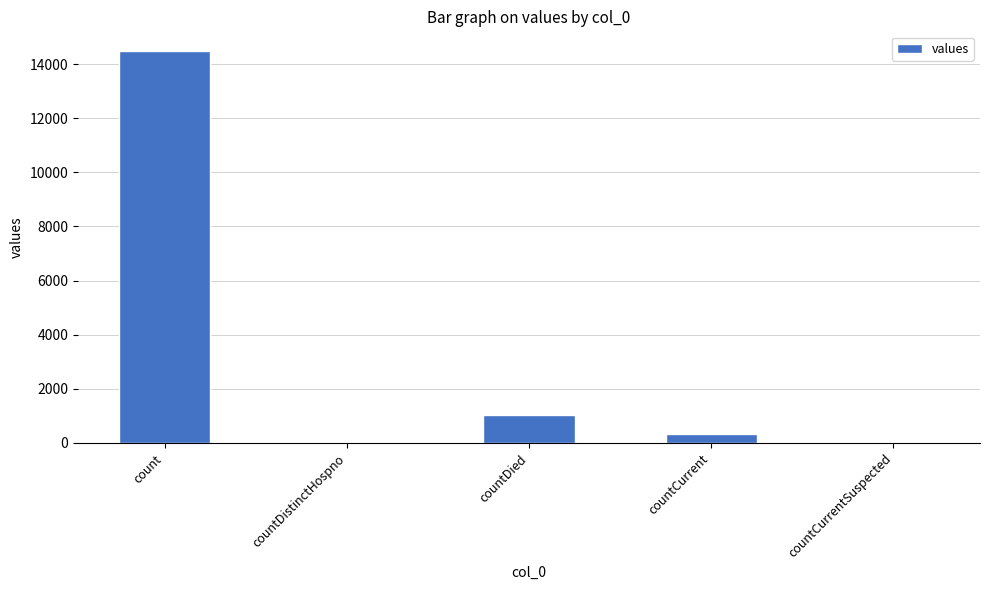

Between count and countCurrentSuspected, which is larger?

count